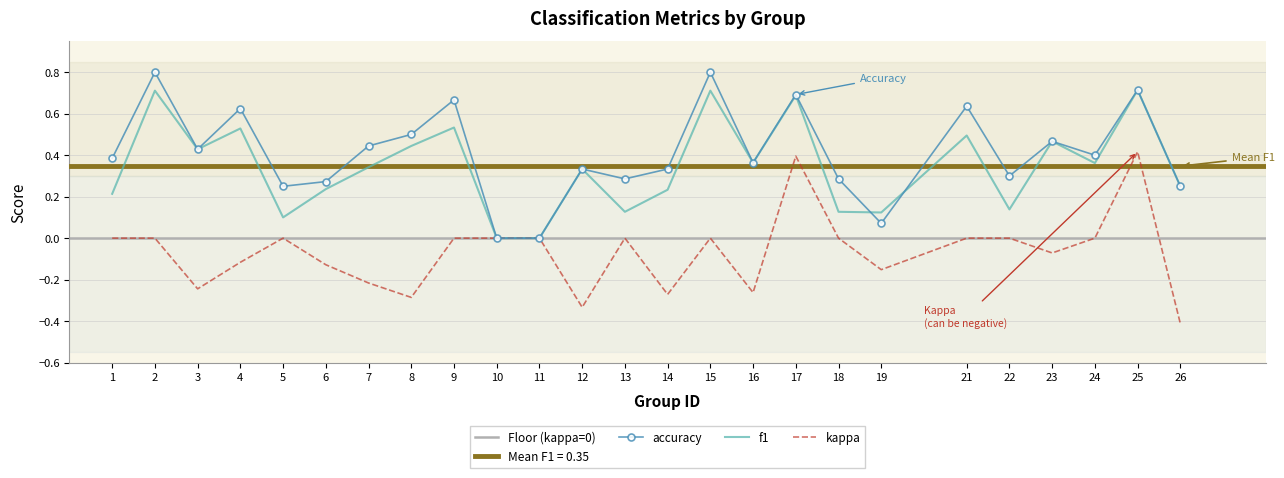

Is it true that kappa equals 0.0 at 9?

True